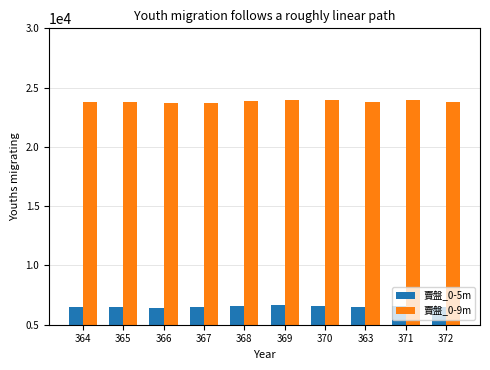

What is the minimum value shown in the chart?

6445